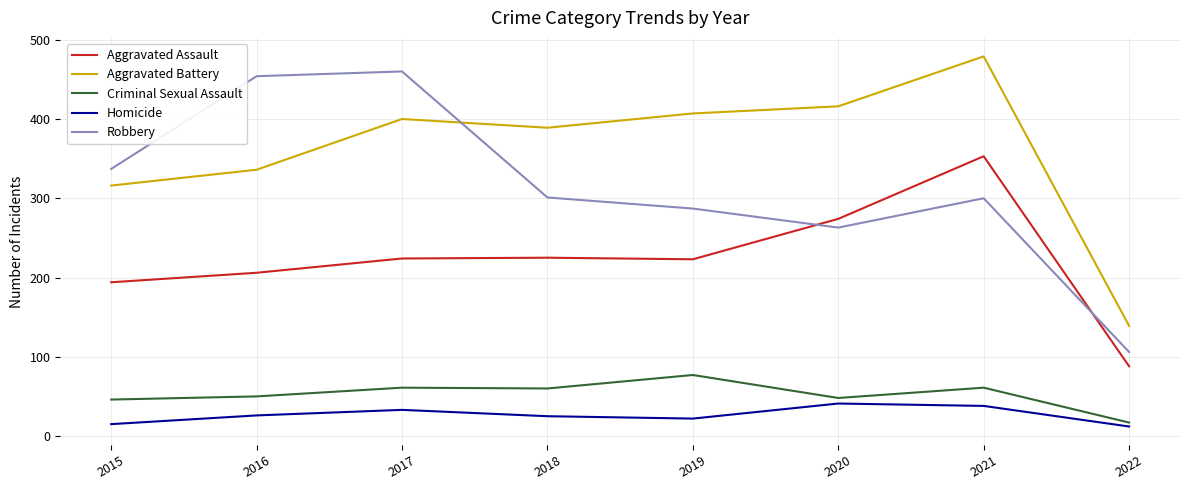

Which series has the largest range (max minus min)?

Robbery